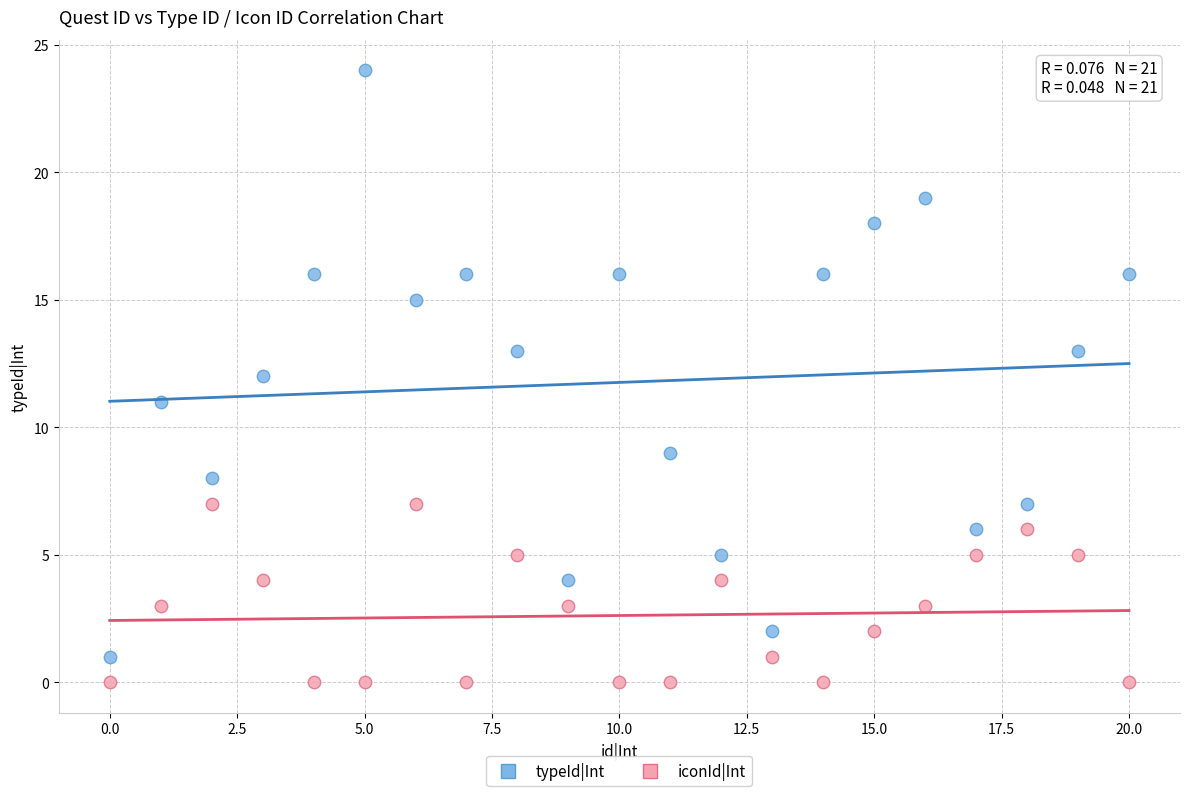

Which series reaches the maximum Y coordinate?

typeId|Int